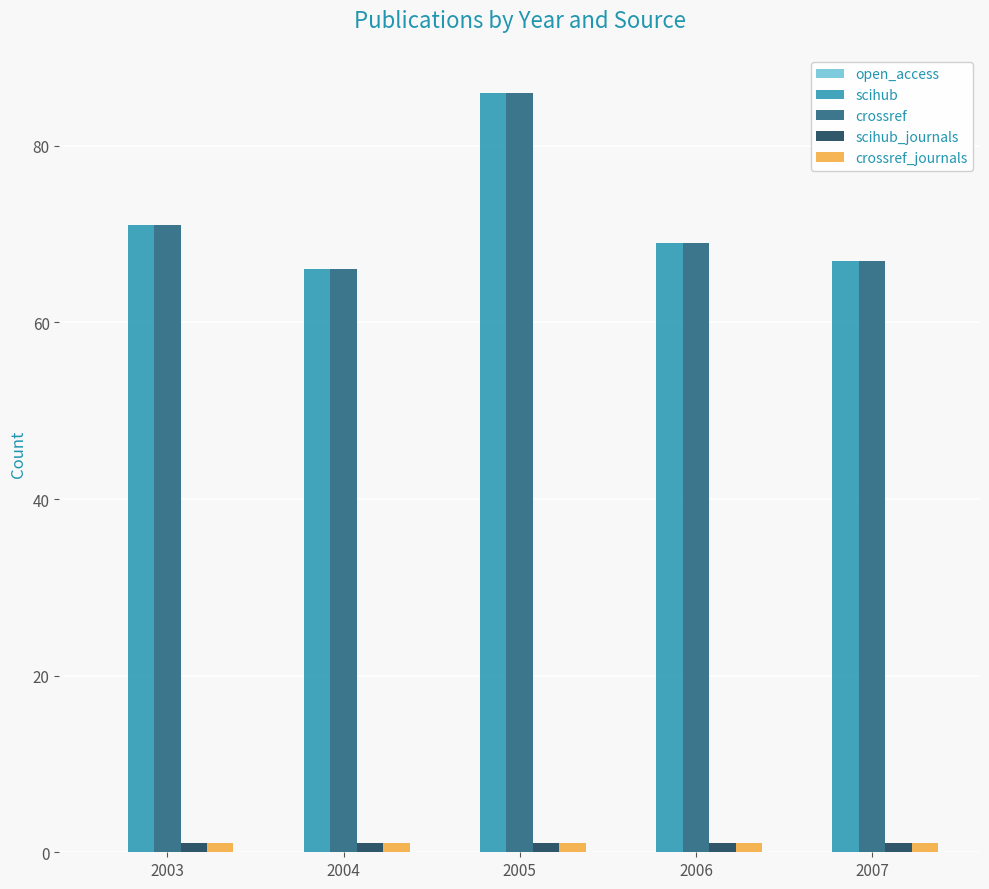

The value of scihub at 2003 is 71. True or false?

True